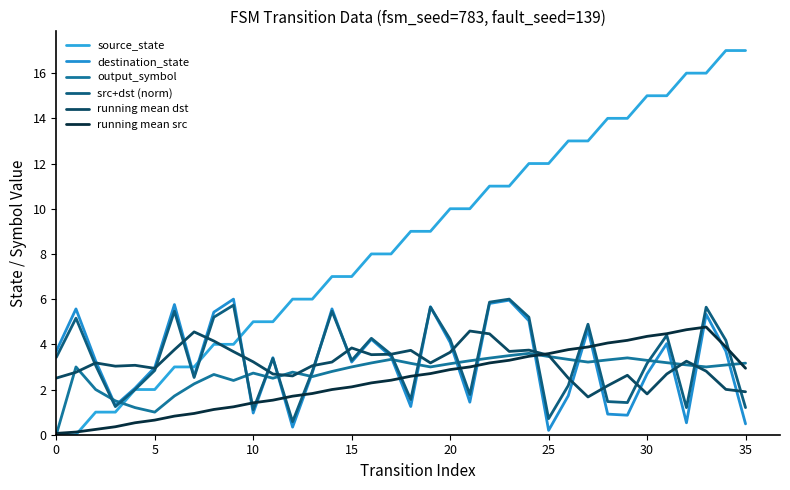

Reading right to left, transcribe all the data shown in this chart.

source_state: 17.0	17.0	16.0	16.0	15.0	15.0	14.0	14.0	13.0	13.0	12.0	12.0	11.0	11.0	10.0	10.0	9.0	9.0	8.0	8.0	7.0	7.0	6.0	6.0	5.0	5.0	4.0	4.0	3.0	3.0	2.0	2.0	1.0	1.0	0.0	0.0
destination_state: 0.5	3.7	5.3	0.5	4.0	2.7	0.9	0.9	4.7	1.7	0.2	5.0	6.0	5.8	1.4	4.1	5.7	1.2	3.5	4.2	3.2	5.6	2.7	0.3	3.4	1.0	6.0	5.4	2.6	5.8	3.0	2.1	1.3	3.3	5.6	3.7
output_symbol: 3.2	3.1	3.0	3.1	3.2	3.3	3.4	3.3	3.2	3.3	3.5	3.6	3.5	3.4	3.3	3.1	3.0	3.2	3.3	3.2	3.0	2.8	2.6	2.8	2.5	2.7	2.4	2.7	2.2	1.7	1.0	1.2	1.5	2.0	3.0	0.0
src+dst (norm): 1.2	4.2	5.6	1.2	4.4	3.2	1.4	1.5	4.9	2.2	0.7	5.2	6.0	5.9	1.8	4.2	5.6	1.6	3.6	4.3	3.3	5.5	2.8	0.6	3.4	1.1	5.7	5.2	2.5	5.5	2.8	2.0	1.2	3.1	5.2	3.4
running mean dst: 1.9	2.0	2.8	3.3	2.7	1.8	2.6	2.2	1.7	2.5	3.5	3.7	3.7	4.5	4.6	3.6	3.2	3.7	3.6	3.5	3.8	3.2	3.1	2.6	2.7	3.2	3.7	4.1	4.6	3.8	2.9	3.1	3.0	3.2	2.8	2.5
running mean src: 2.9	3.9	4.8	4.6	4.5	4.4	4.2	4.1	3.9	3.8	3.6	3.5	3.3	3.2	3.0	2.9	2.7	2.6	2.4	2.3	2.1	2.0	1.8	1.7	1.5	1.4	1.2	1.1	0.9	0.8	0.6	0.5	0.4	0.2	0.1	0.1